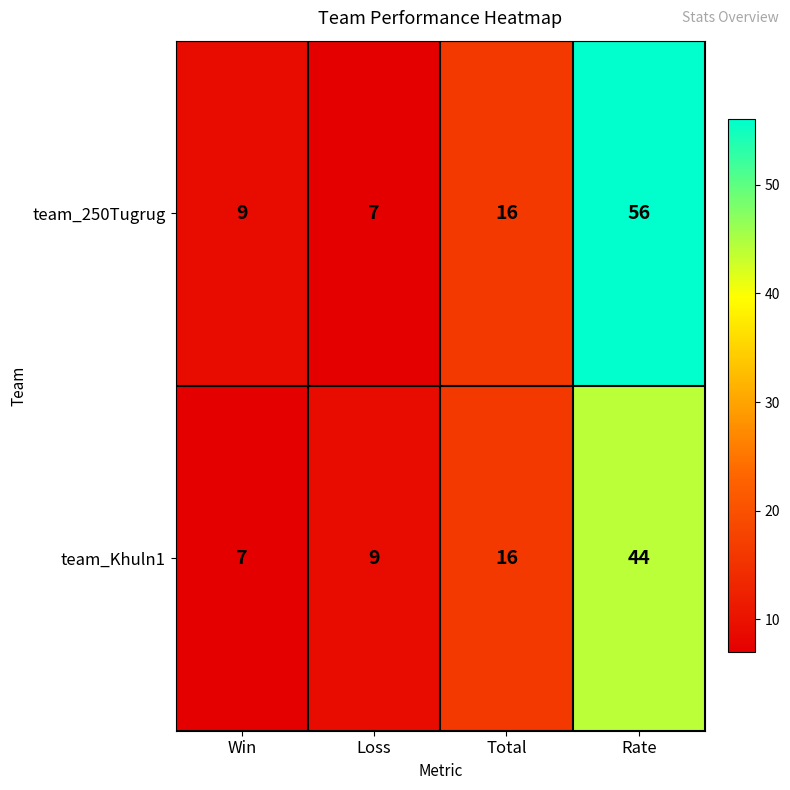

What is the difference between the maximum and minimum values in the team_250Tugrug series?

49